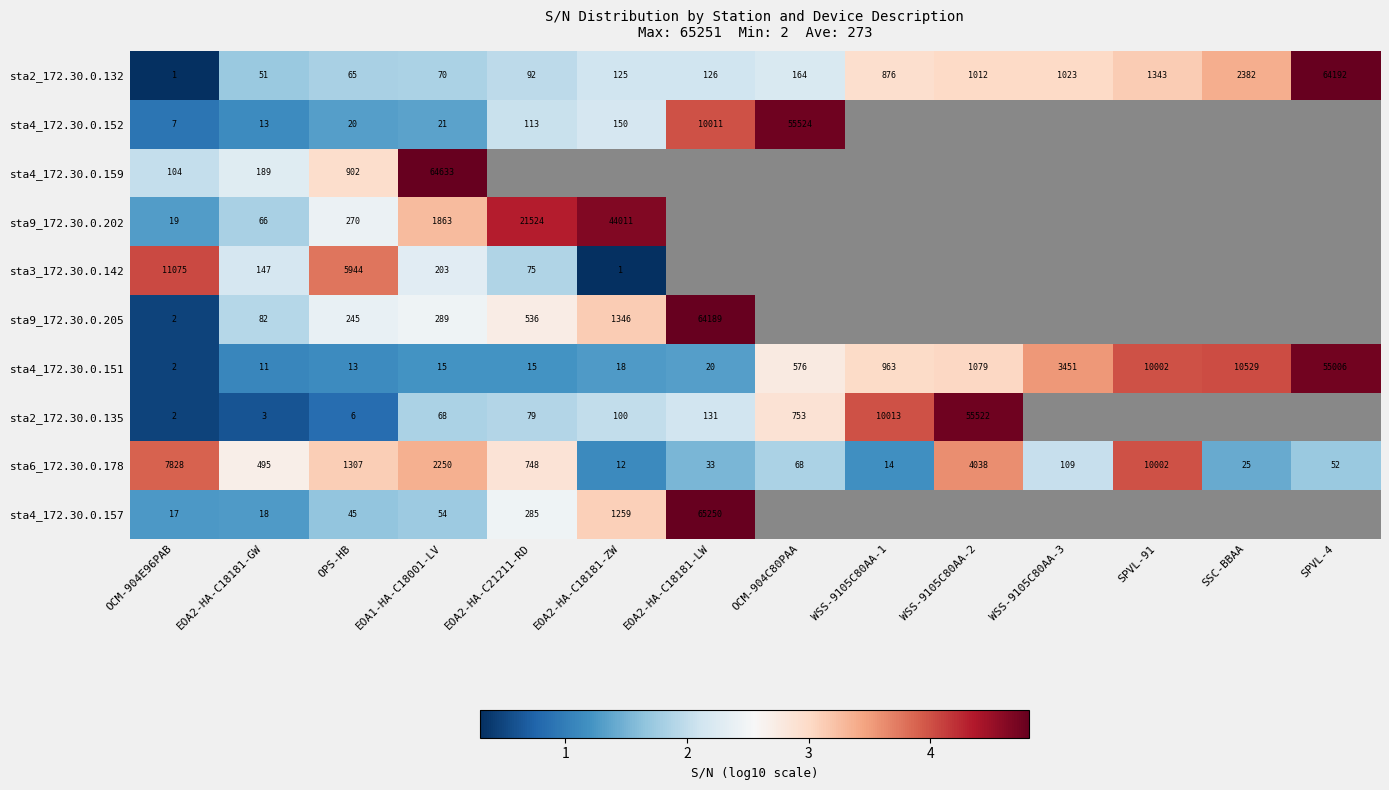

How many data points in sta4_172.30.0.151 are less than 576?

7